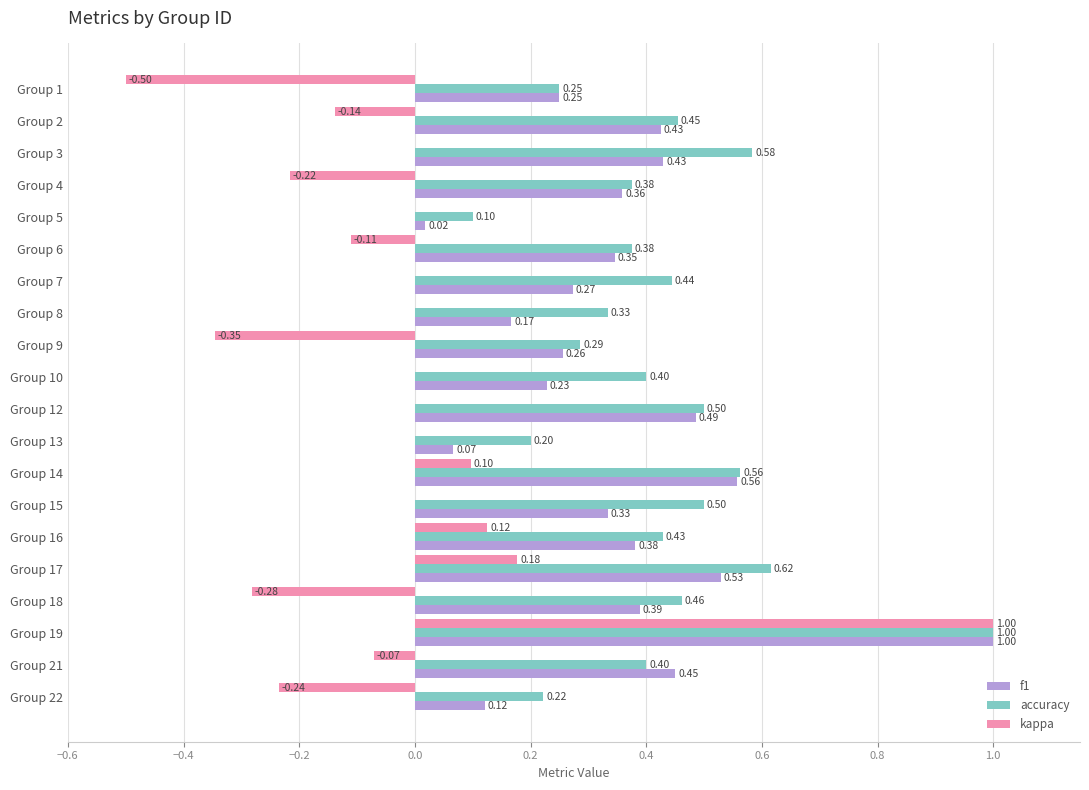

Between Group 8 and Group 19, which series saw the biggest shift?

kappa